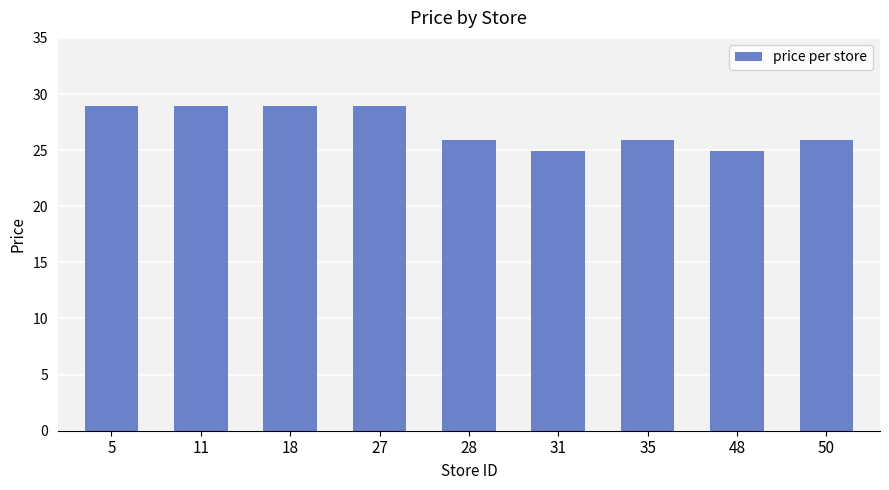

What is the smallest value displayed?

24.9